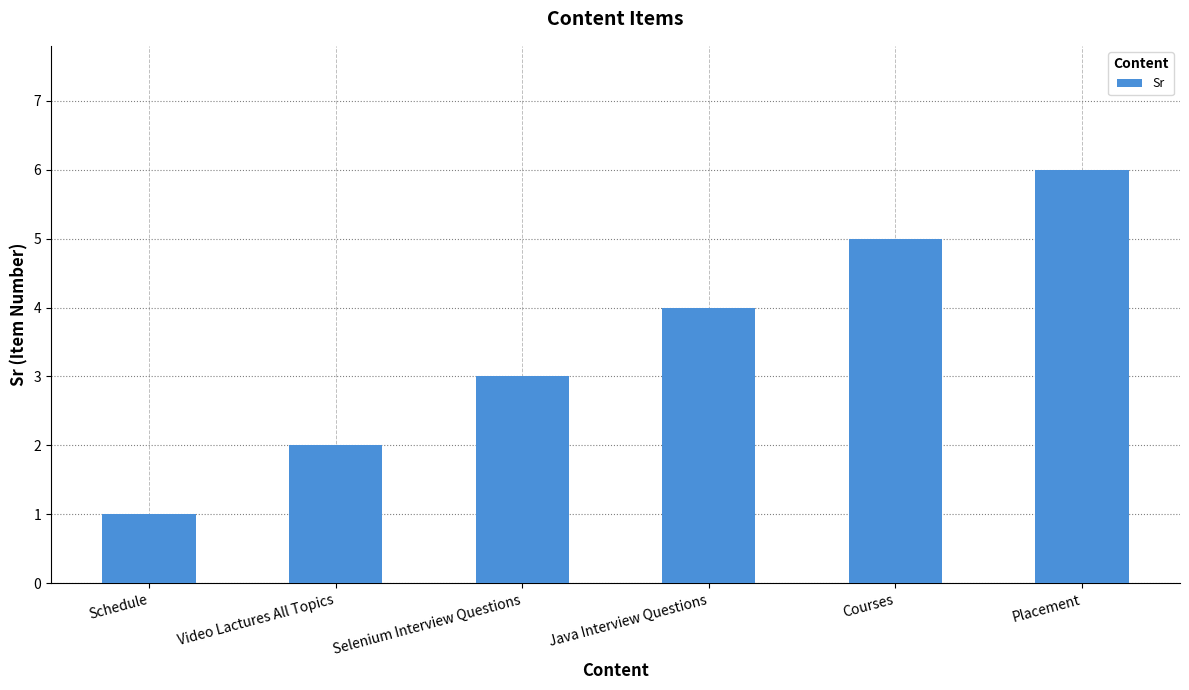

What is the sum of the values at Video Lactures All Topics and Courses?

7